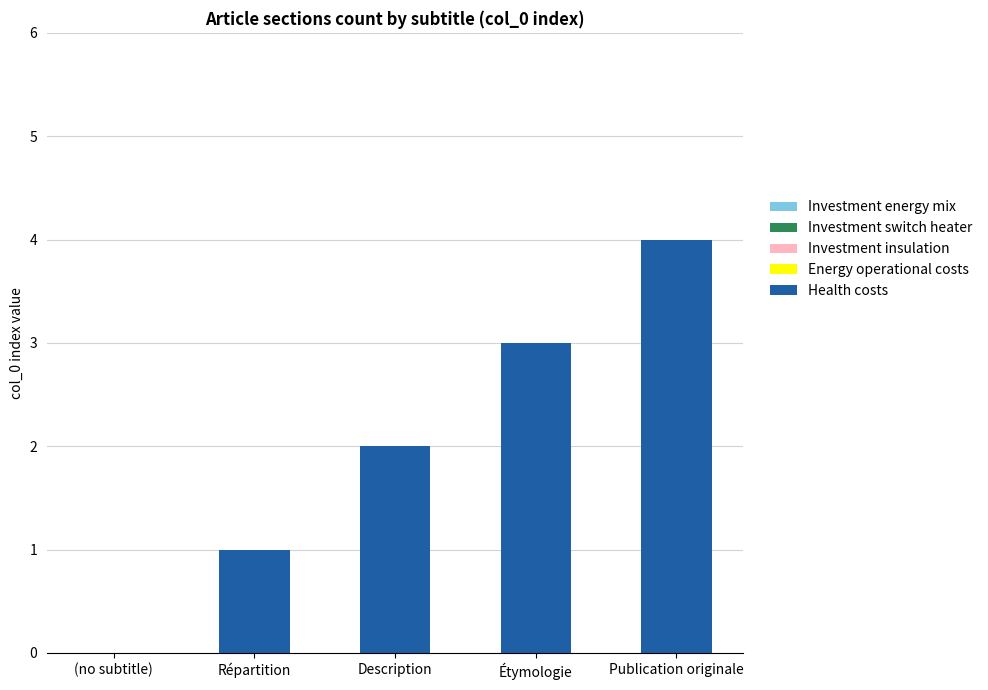

What is the change in value from (no subtitle) to Description?

+2